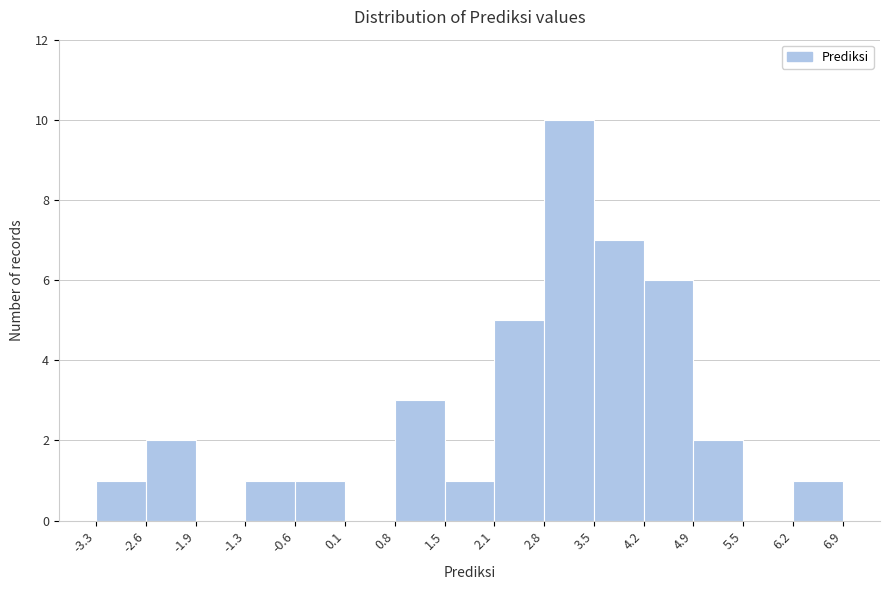

Reading left to right, transcribe this chart: for each bar, give the range it covers on the x-axis and its height. The values are not printed on the chart, so give them approximately, as read against the axis.

-3.3 to -2.6: 1
-2.6 to -1.9: 2
-1.9 to -1.3: 0
-1.3 to -0.6: 1
-0.6 to 0.1: 1
0.1 to 0.8: 0
0.8 to 1.5: 3
1.5 to 2.1: 1
2.1 to 2.8: 5
2.8 to 3.5: 10
3.5 to 4.2: 7
4.2 to 4.9: 6
4.9 to 5.5: 2
5.5 to 6.2: 0
6.2 to 6.9: 1